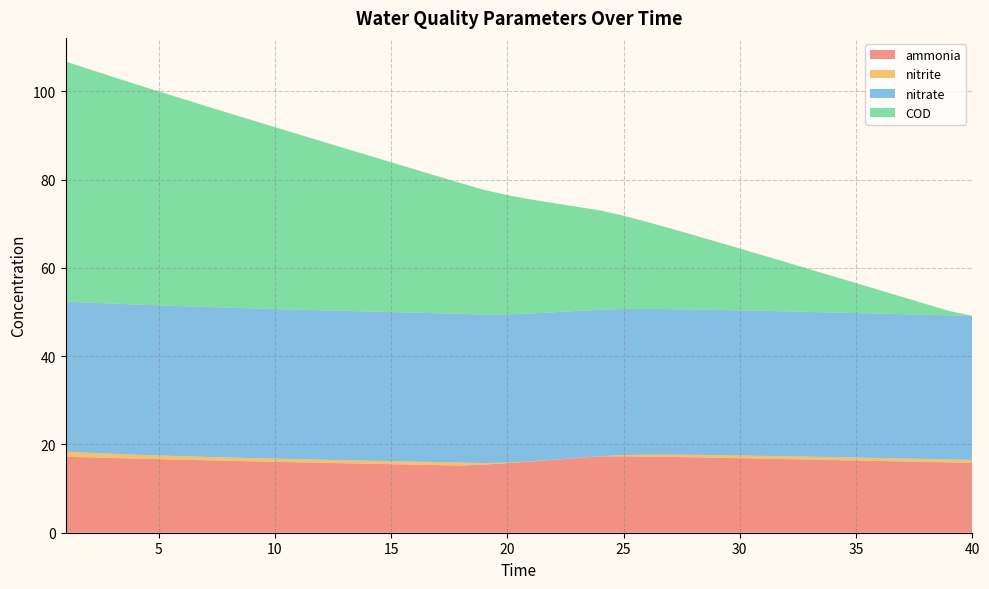

Reading right to left, transcribe all the data shown in this chart.

ammonia: 15.8	15.9	16.0	16.1	16.3	16.4	16.5	16.6	16.7	16.8	16.9	17.0	17.1	17.2	17.3	17.3	17.3	16.9	16.5	16.1	15.8	15.4	15.2	15.3	15.4	15.5	15.6	15.7	15.8	16.0	16.1	16.2	16.3	16.4	16.5	16.7	16.8	16.9	17.1	17.2
nitrite: 0.7	0.7	0.7	0.7	0.7	0.7	0.7	0.7	0.6	0.6	0.6	0.6	0.6	0.5	0.4	0.3	0.0	0.0	0.0	0.1	0.1	0.3	0.7	0.7	0.7	0.7	0.7	0.7	0.7	0.7	0.7	0.7	0.7	0.8	0.8	0.8	0.9	0.9	1.0	1.1
nitrate: 32.6	32.6	32.7	32.7	32.7	32.7	32.8	32.8	32.8	32.8	32.9	32.9	32.9	33.0	33.0	33.1	33.2	33.3	33.4	33.5	33.6	33.7	33.7	33.7	33.8	33.8	33.8	33.8	33.9	33.9	33.9	33.9	33.9	34.0	34.0	34.0	34.0	34.0	34.0	34.0
COD: 0.0	1.0	2.4	3.9	5.3	6.8	8.2	9.7	11.1	12.6	14.0	15.4	16.9	18.3	19.7	21.1	22.5	23.6	24.7	25.8	27.0	28.2	29.6	31.0	32.5	33.9	35.4	36.8	38.3	39.7	41.2	42.6	44.1	45.6	47.0	48.5	49.9	51.4	52.9	54.4